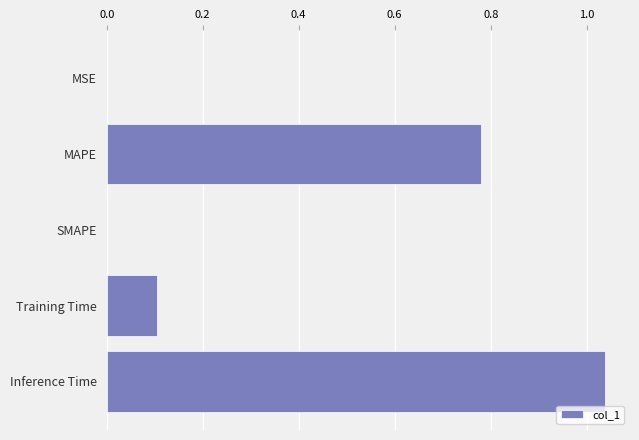

How many distinct data groups are displayed?

1